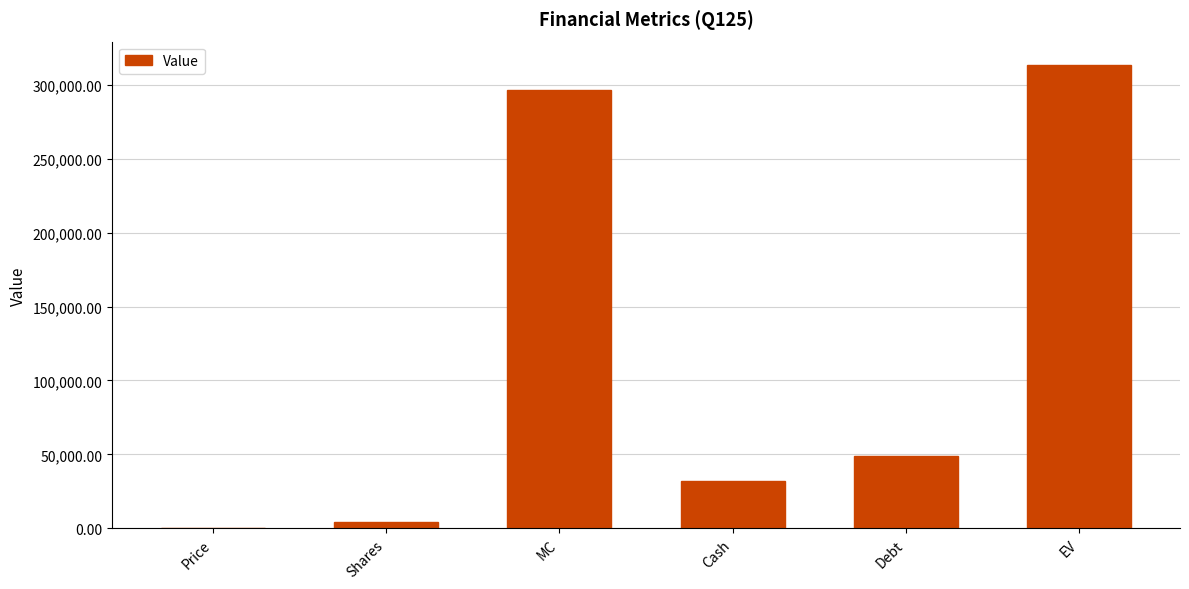

Which has a higher value, Price or EV?

EV